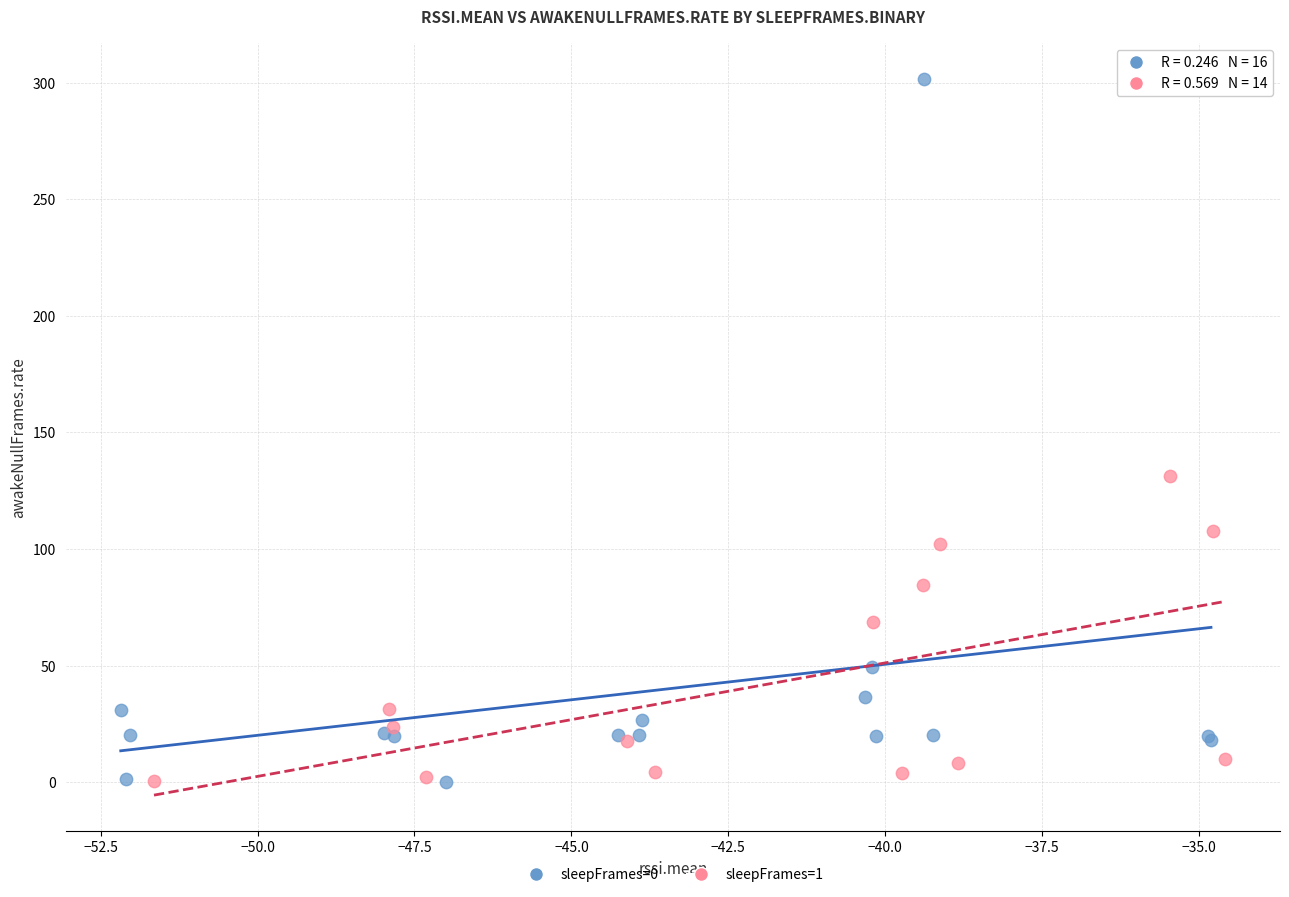

Which series has the largest Y range (max minus min)?

sleepFrames=0